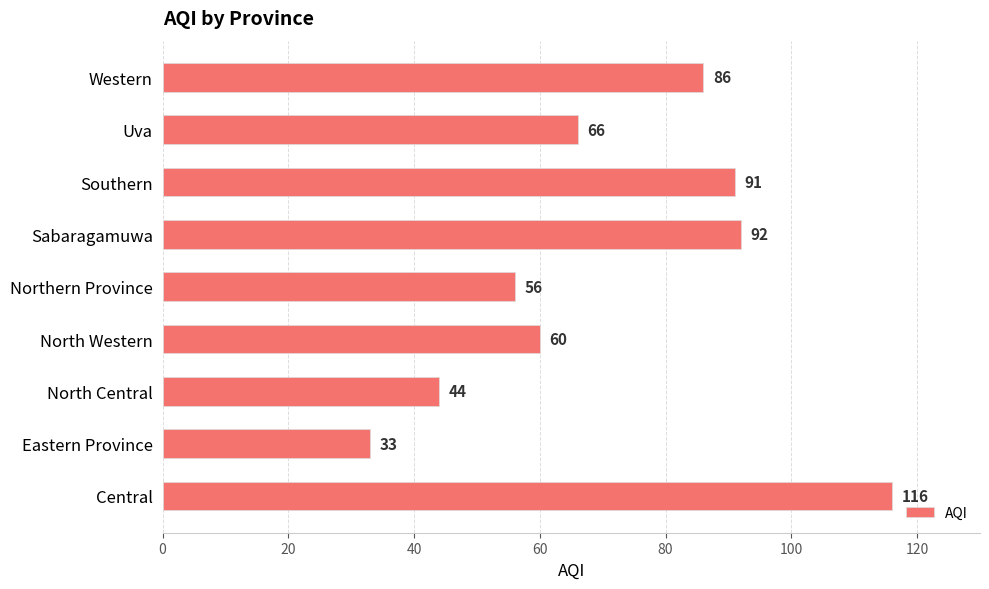

Reading bottom to top, transcribe all the data shown in this chart.

116	33	44	60	56	92	91	66	86